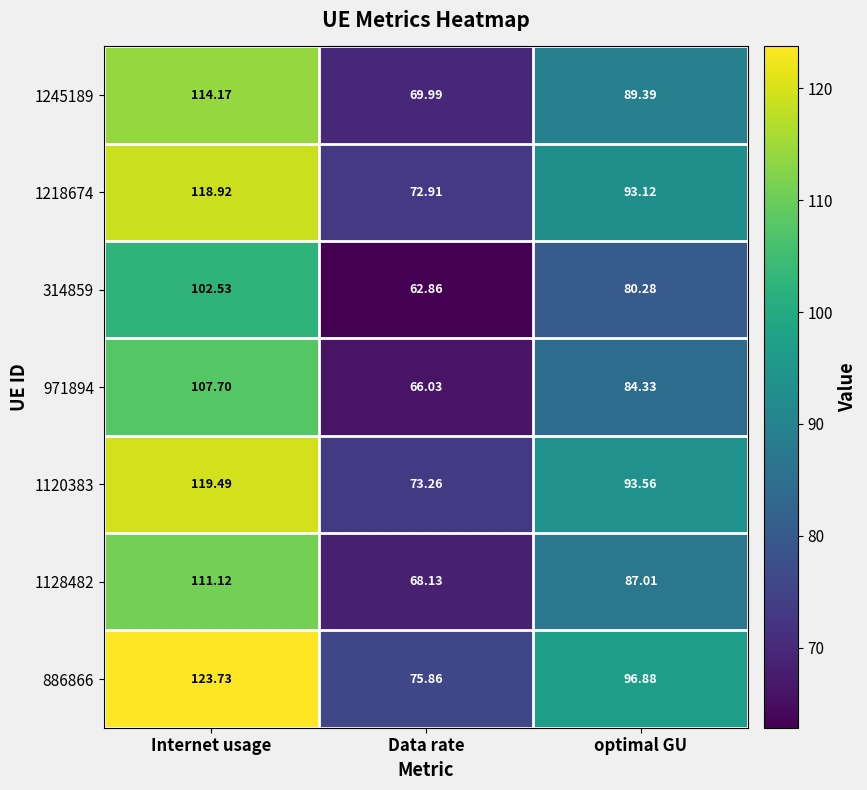

Which category has the lowest value across all series?

Data rate